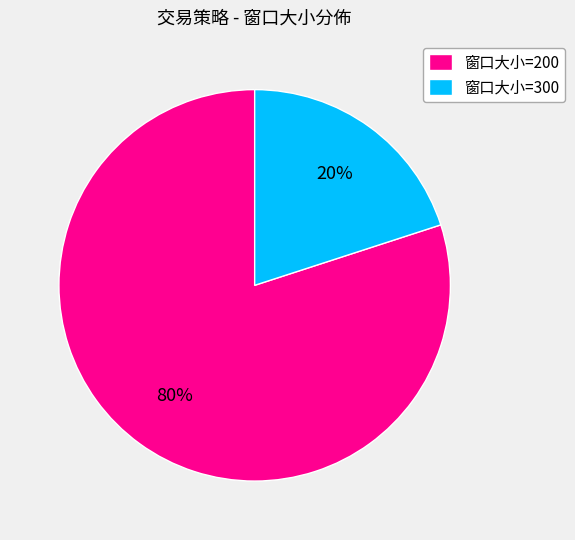

Is there any slice that represents more than half of the pie?

Yes